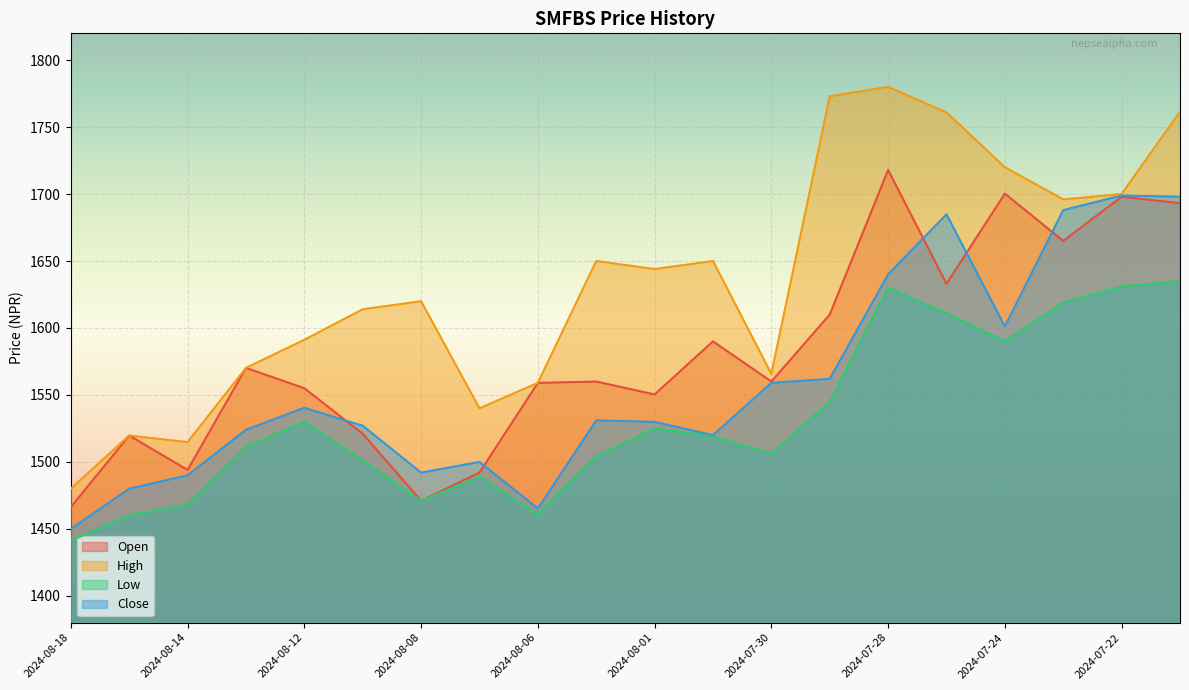

What is the difference between the maximum and second lowest values in the Open series?

247.0